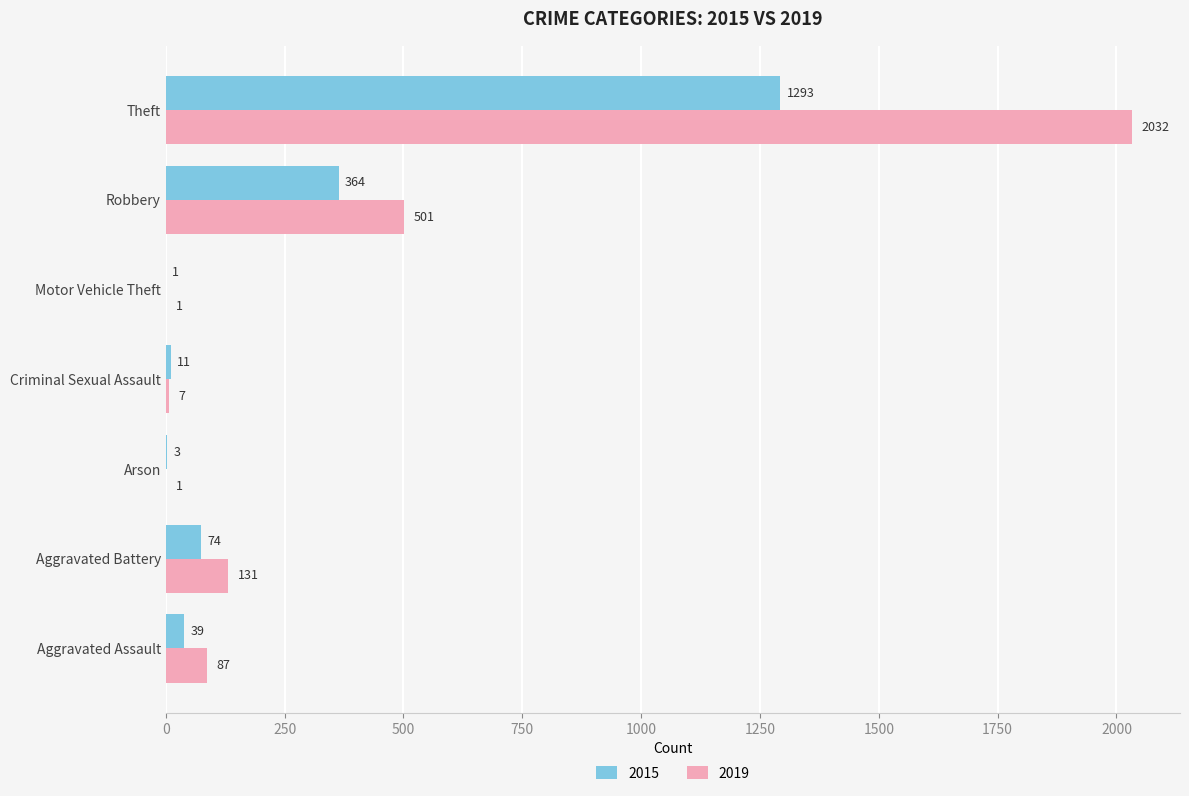

What is the sum of the 2015 values at Motor Vehicle Theft and Robbery?

365